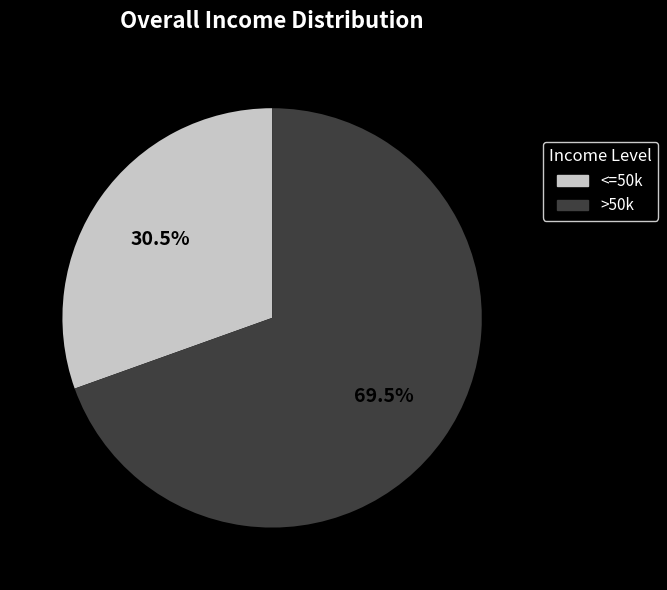

Is there any slice that represents more than half of the pie?

Yes